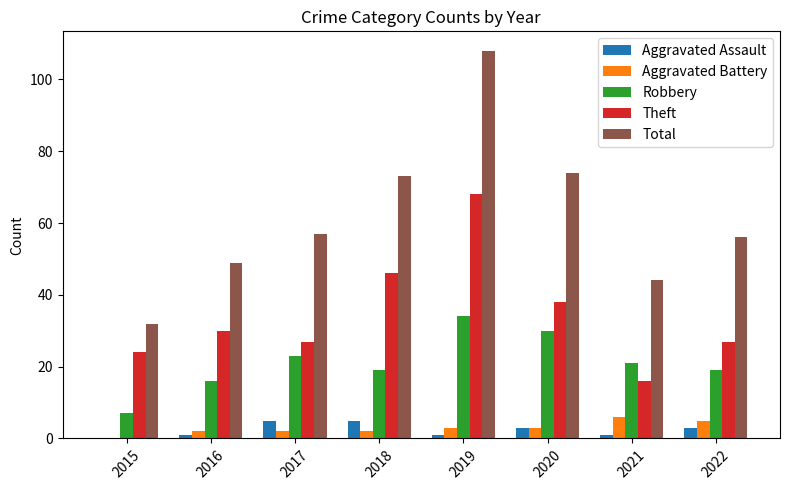

What is the greatest value displayed?

108